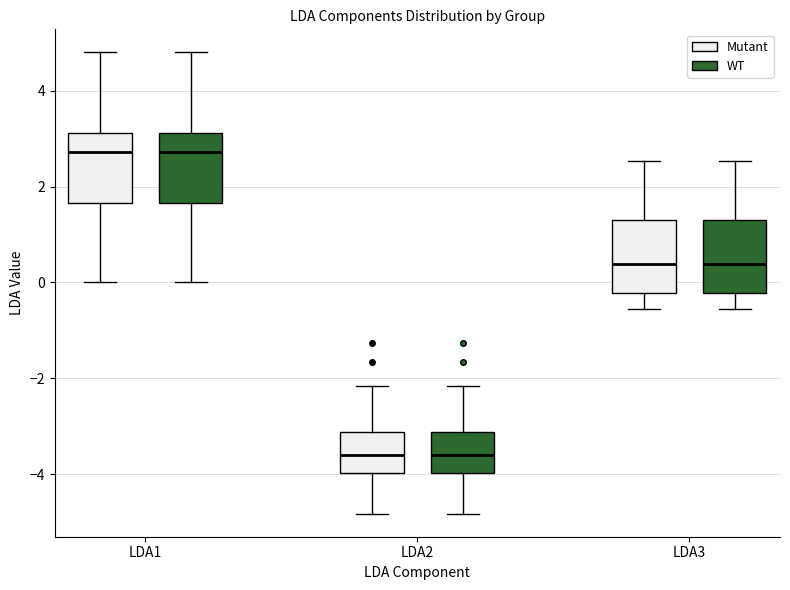

Reading left to right, read every box against the y-axis: the position of its median line, the range the box covers, and the ends of its whiskers. The values are not printed on the chart, so give them approximately, as read against the axis.

LDA1 (Mutant): median 2.8, box 1.6 to 3.2, whiskers 0.0 to 4.8
LDA1 (WT): median 2.8, box 1.6 to 3.2, whiskers 0.0 to 4.8
LDA2 (Mutant): median -3.6, box -4.0 to -3.2, whiskers -4.8 to -2.2
LDA2 (WT): median -3.6, box -4.0 to -3.2, whiskers -4.8 to -2.2
LDA3 (Mutant): median 0.4, box -0.2 to 1.2, whiskers -0.6 to 2.6
LDA3 (WT): median 0.4, box -0.2 to 1.2, whiskers -0.6 to 2.6